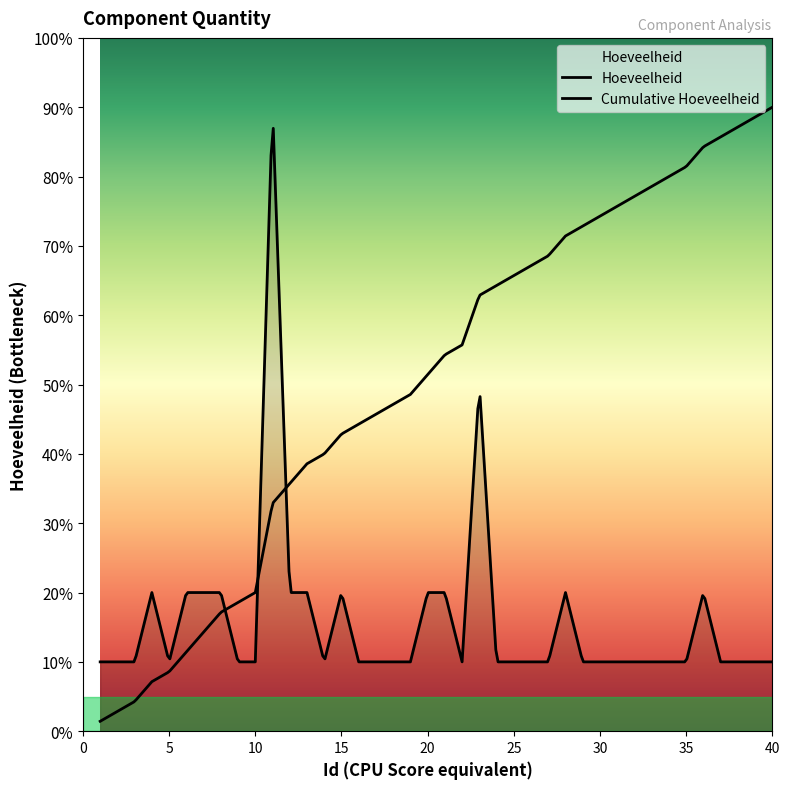

Which has a higher value, 27 or 13?

13